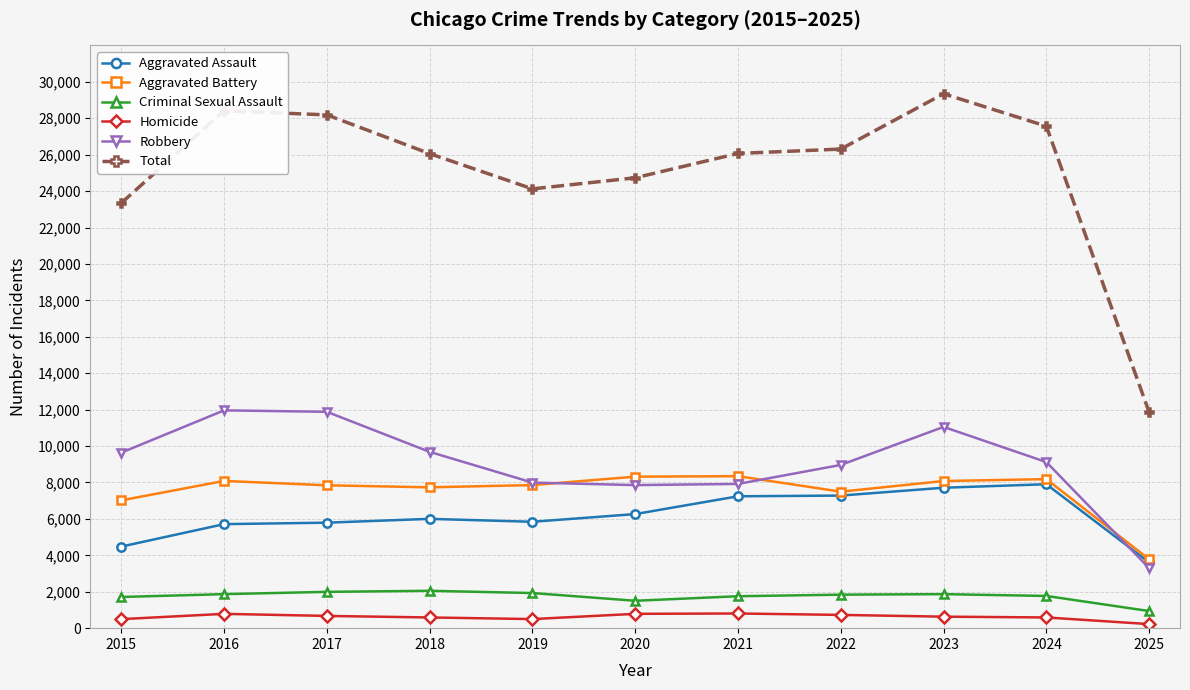

What is the lowest value of the Total series?

11855